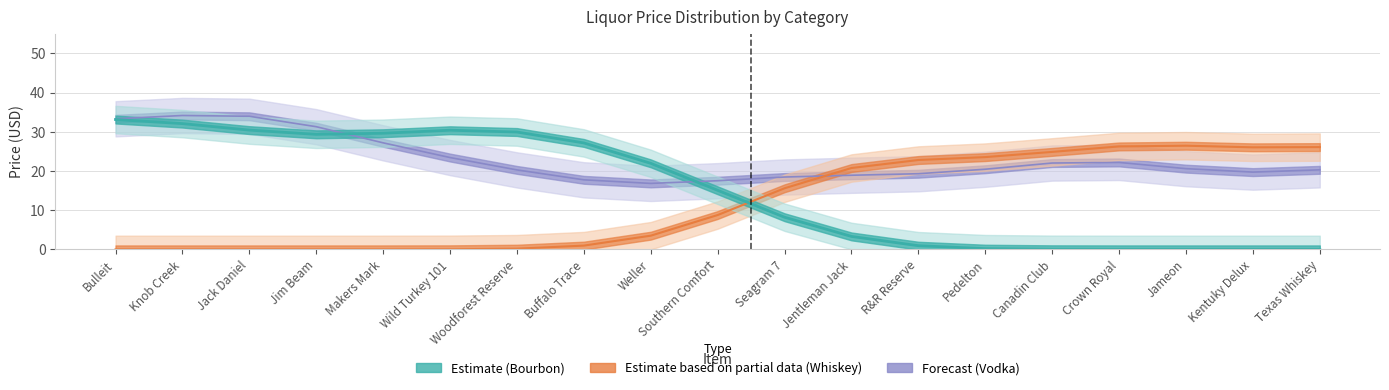

Does the chart display data point markers on the line(s)?

No